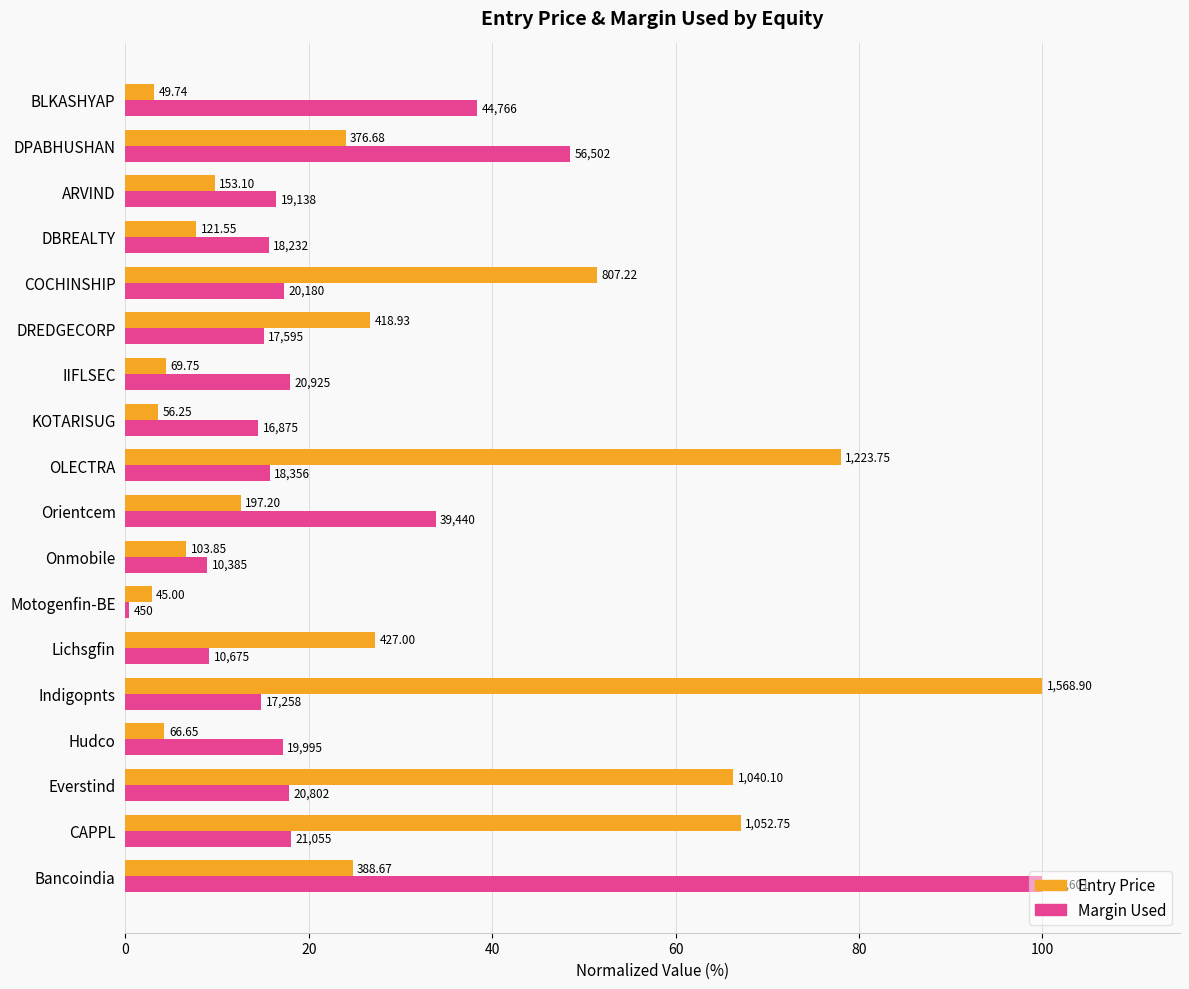

What is the value of the Margin Used bar at the 10th from the left?

15.7